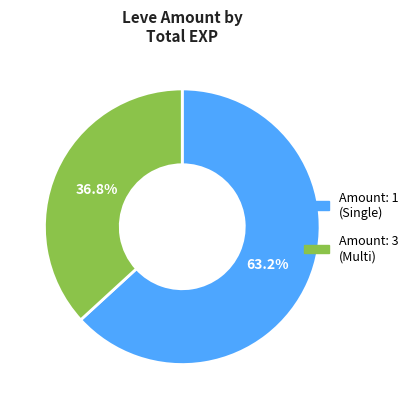

Which slice is the smallest?

Amount: 3 (Multi)